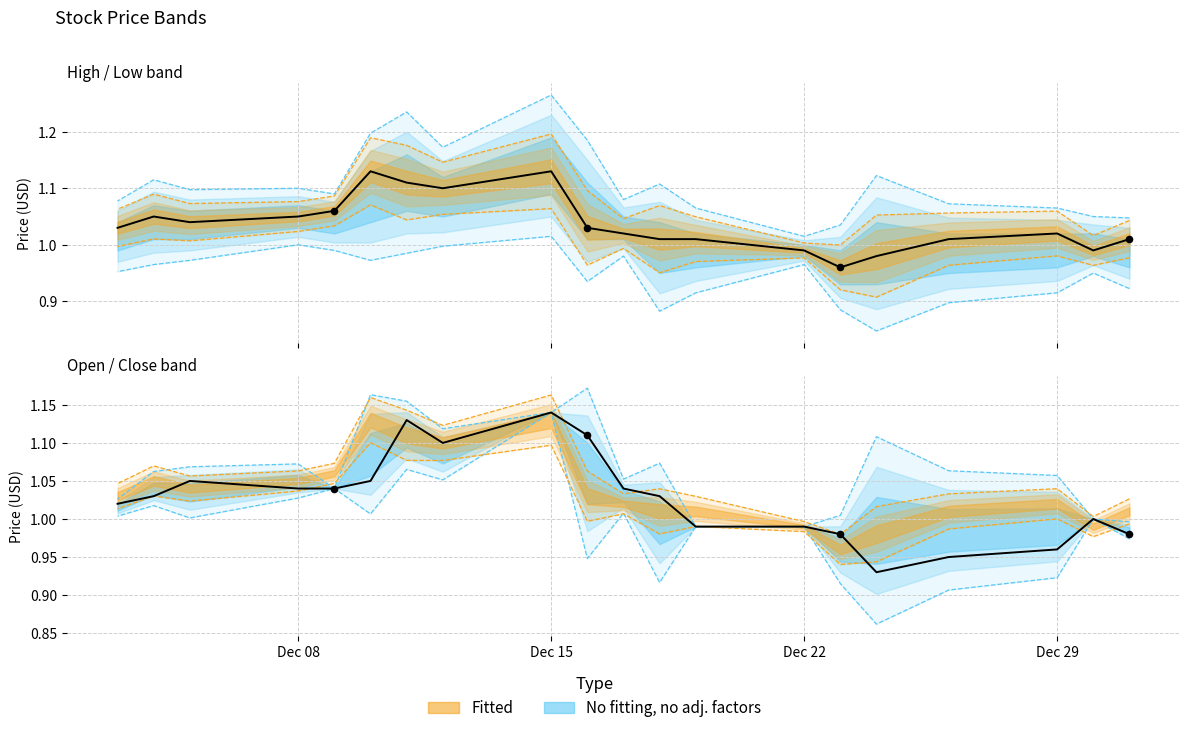

What is the total value across all series at Dec 29?

2.0